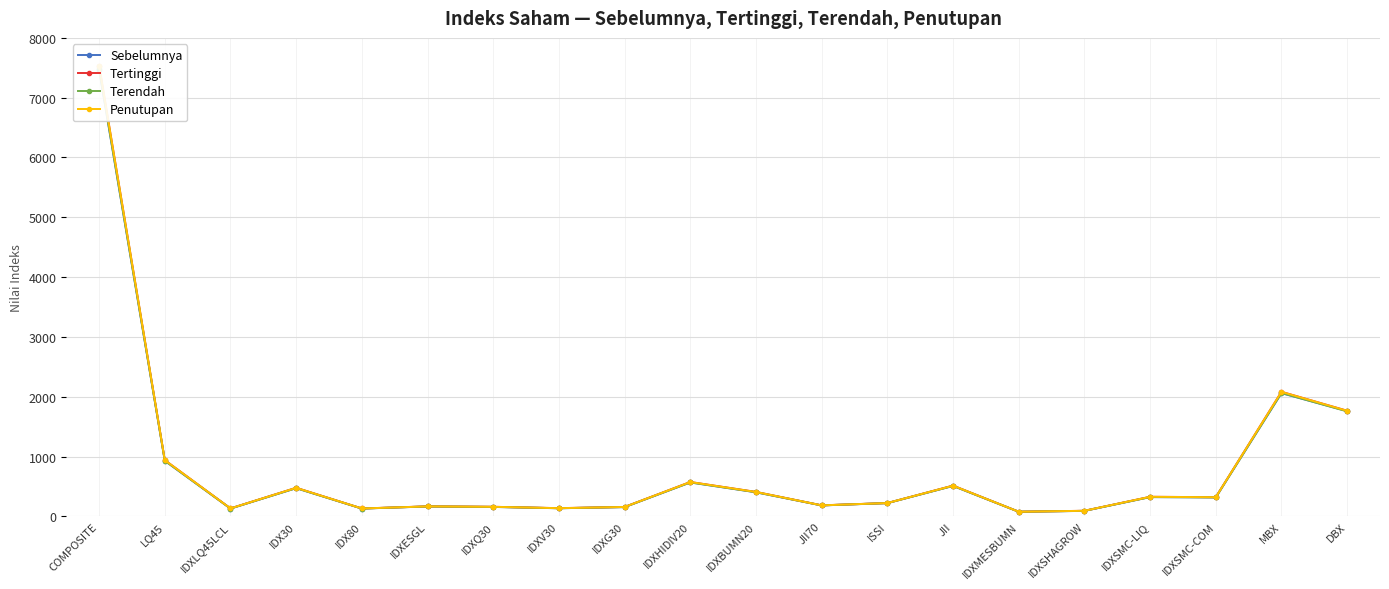

At which category is the sum across all series the highest?

COMPOSITE